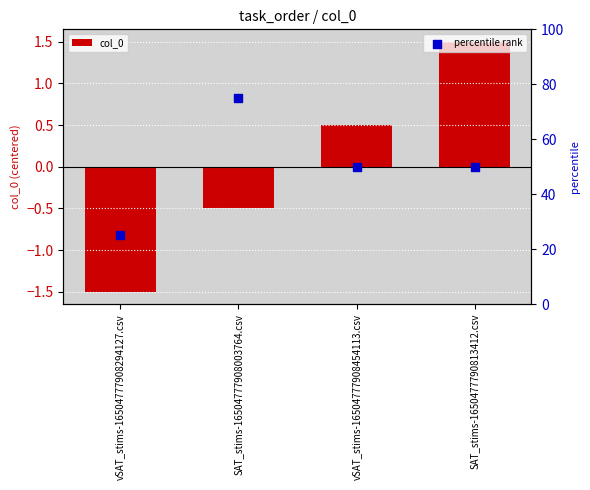

The col_0 series shows -0.7 at SAT_stims-16504777908003764.csv. True or false?

False